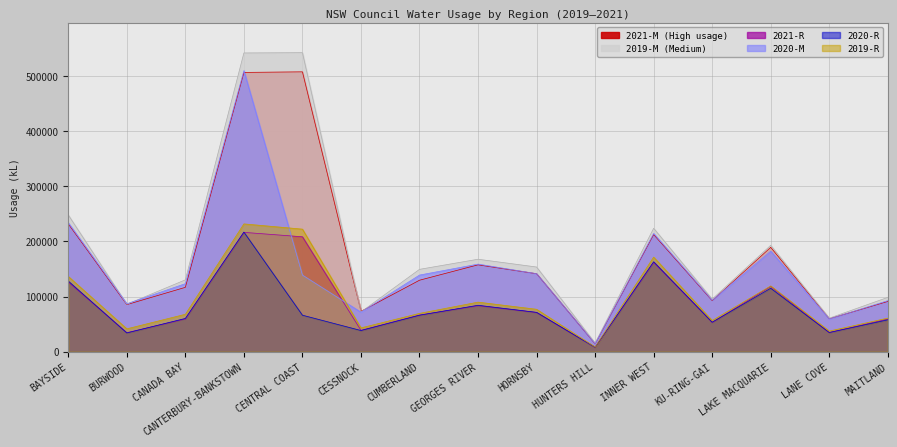

At which label does H2021-M first exceed 129533?

BAYSIDE